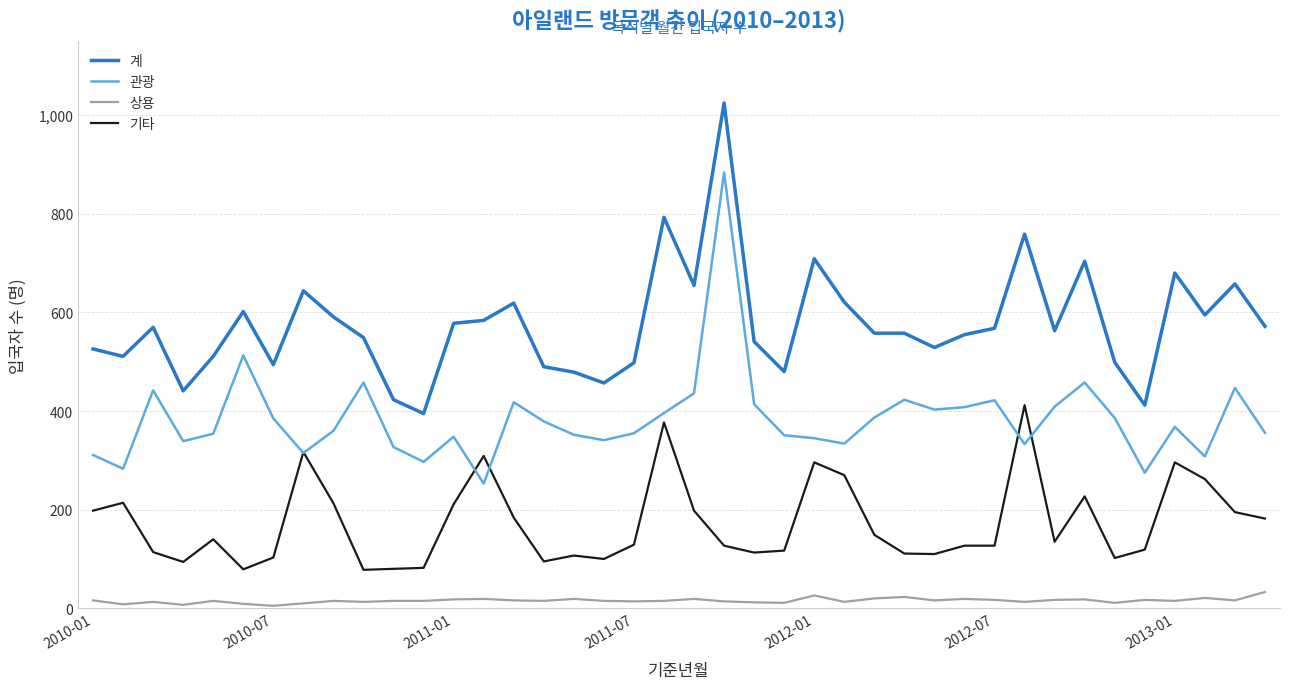

Rank the series by their average value, from lowest to highest.

상용, 기타, 관광, 계